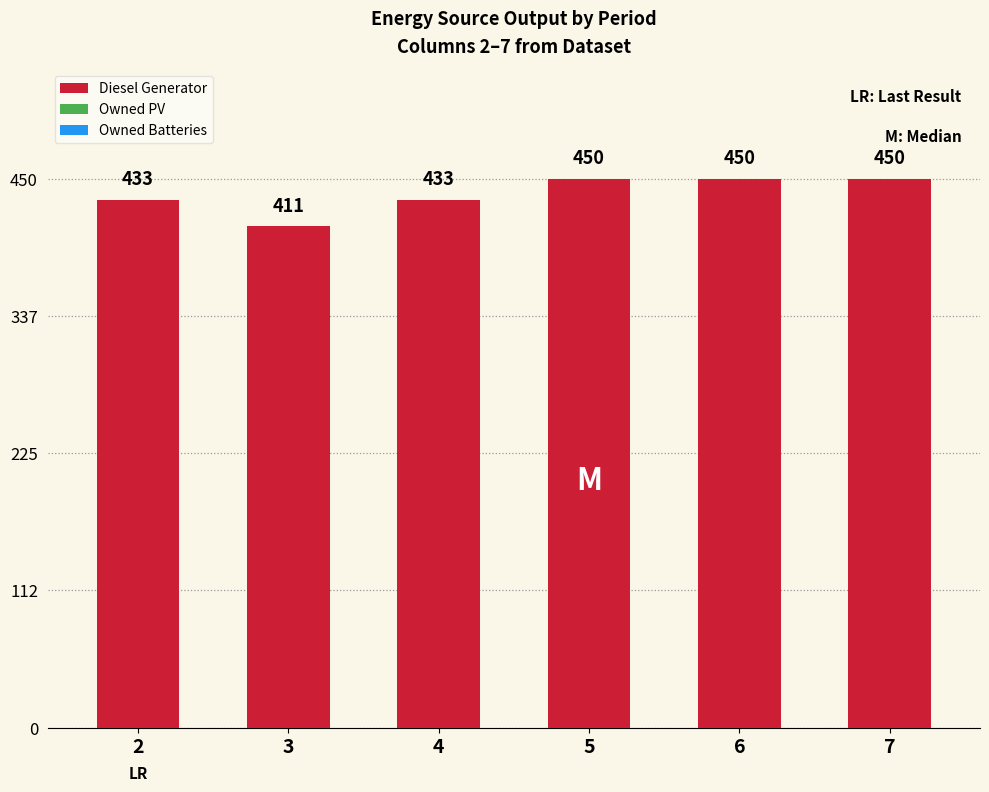

Is it true that the value at 5 is 237?

False